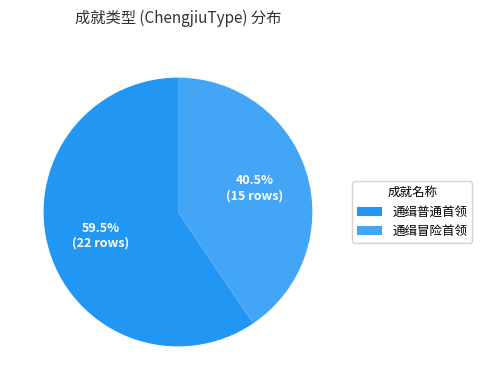

Which category has the smallest portion of the pie?

通缉冒险首领